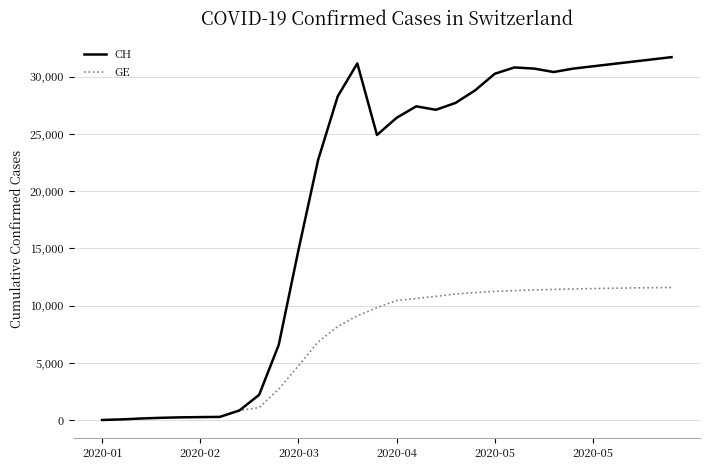

Which series has the largest range (max minus min)?

CH